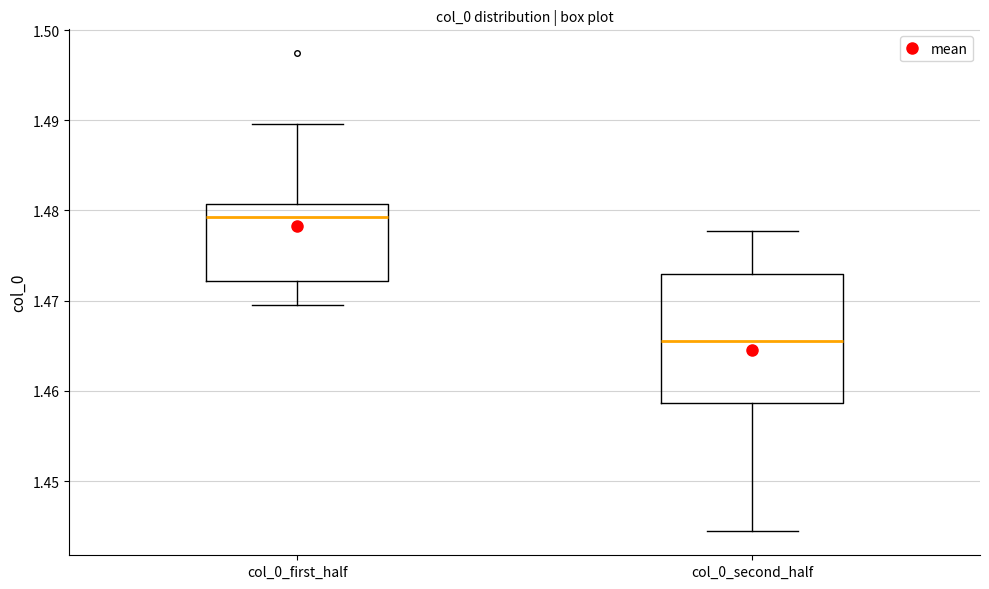

Reading left to right, transcribe this box plot: for each box, give where its median line is, the range the box spans, and where its two whiskers end, as read against the y-axis. The values are not printed on the chart, so give them approximately, as read against the axis.

col_0_first_half: median 1.479, box 1.472 to 1.481, whiskers 1.470 to 1.490
col_0_second_half: median 1.466, box 1.459 to 1.473, whiskers 1.444 to 1.478